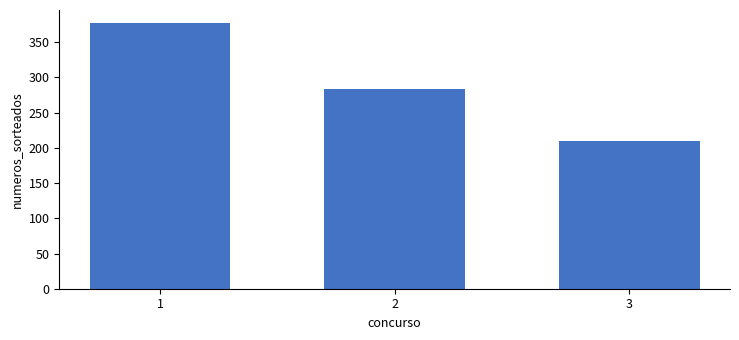

How many categories are shown in the chart?

3